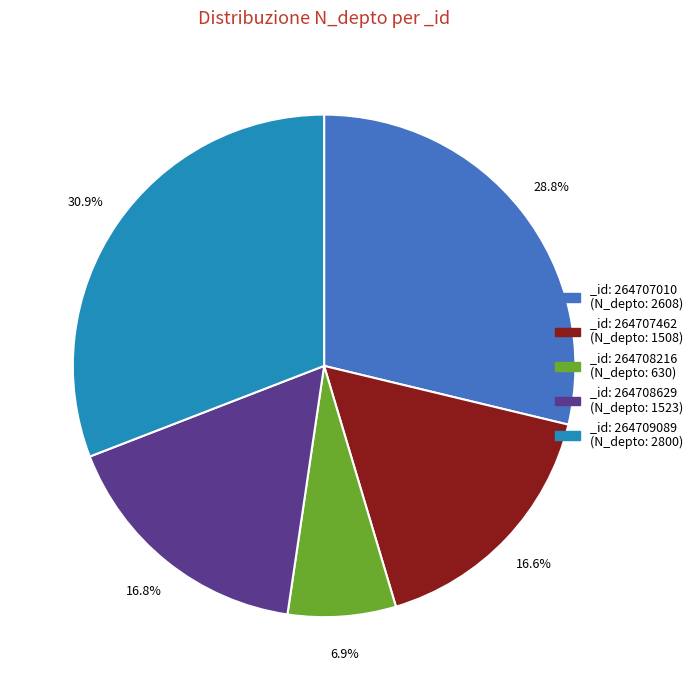

How much of the chart is everything except _id: 264707010 (N_depto: 2608)?

71.2%